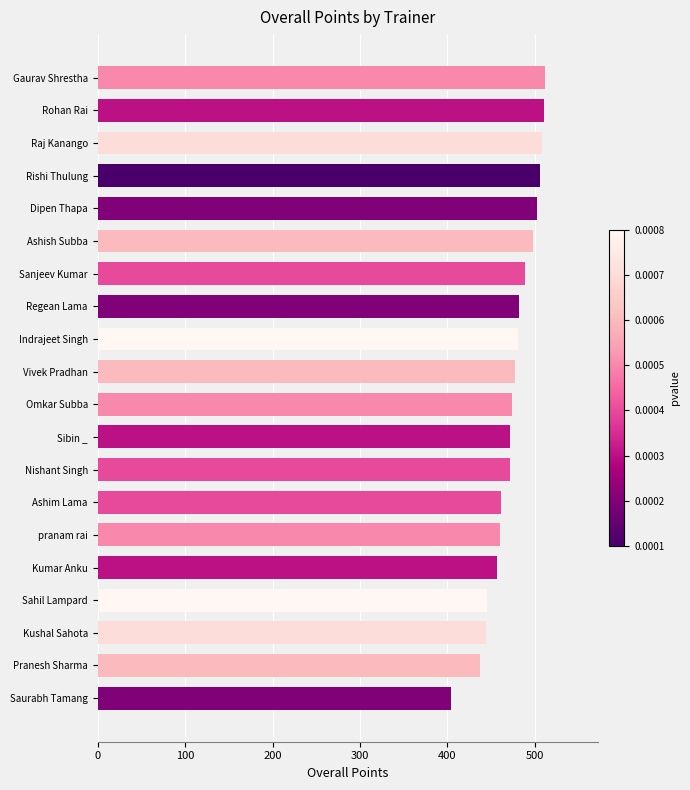

At which category does the chart reach its minimum across all series?

Saurabh Tamang